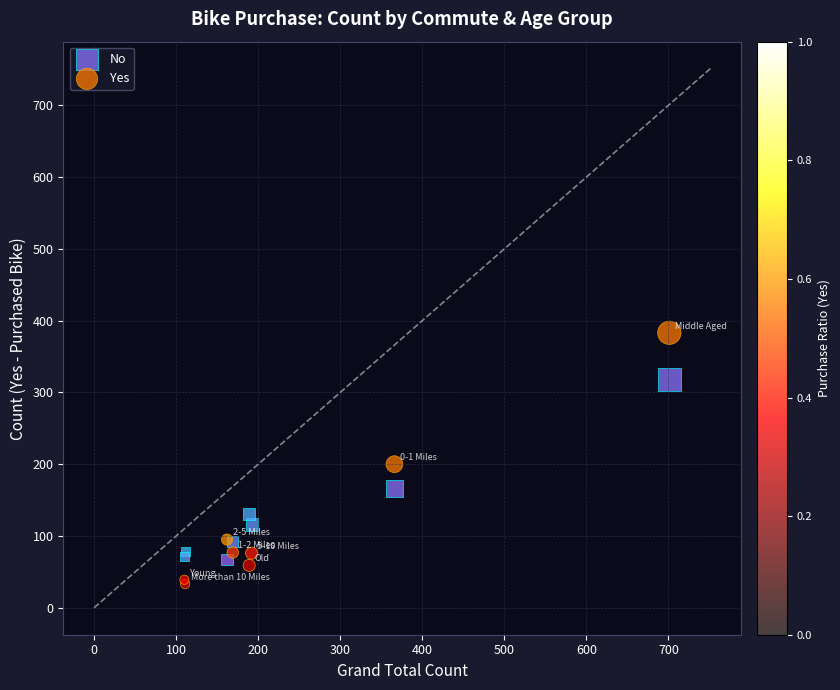

Which series has the largest Y range (max minus min)?

Yes